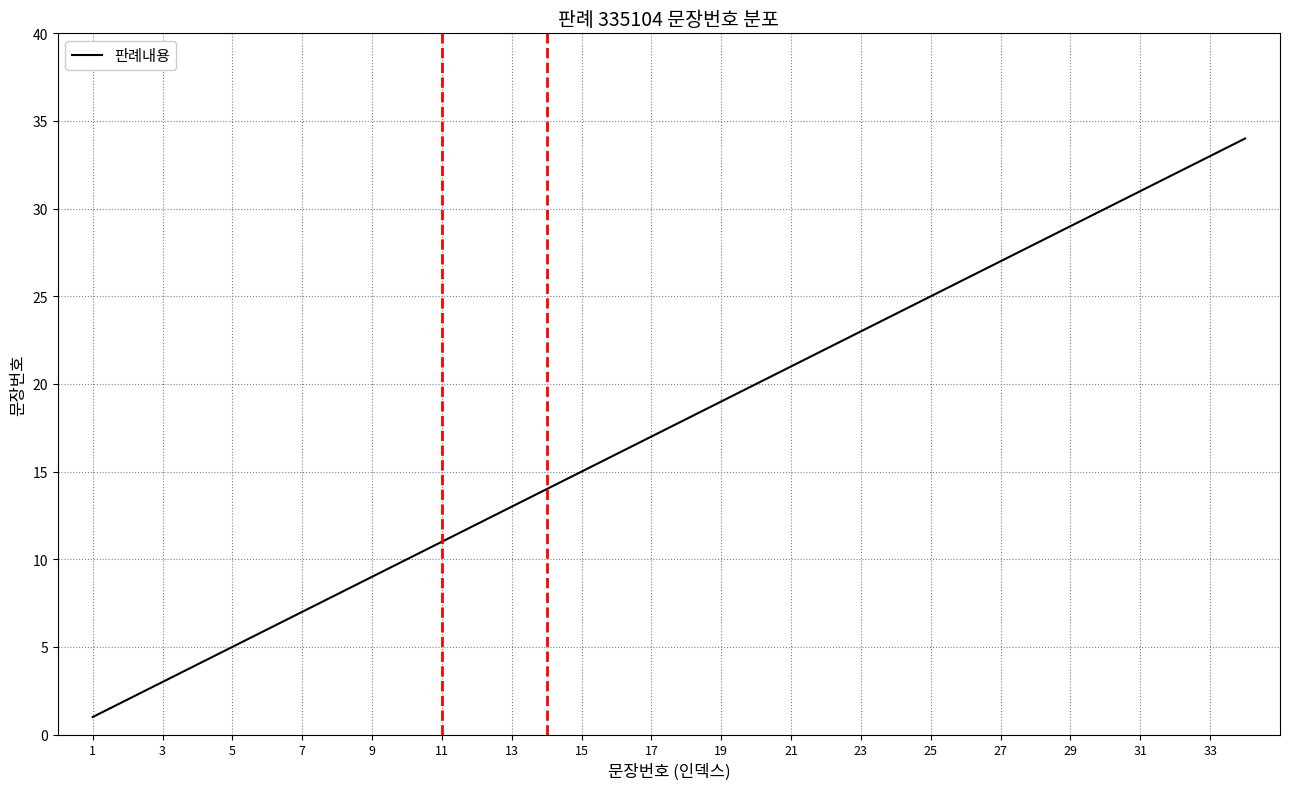

True or false: there are more than 2 points higher than both neighbors.

False